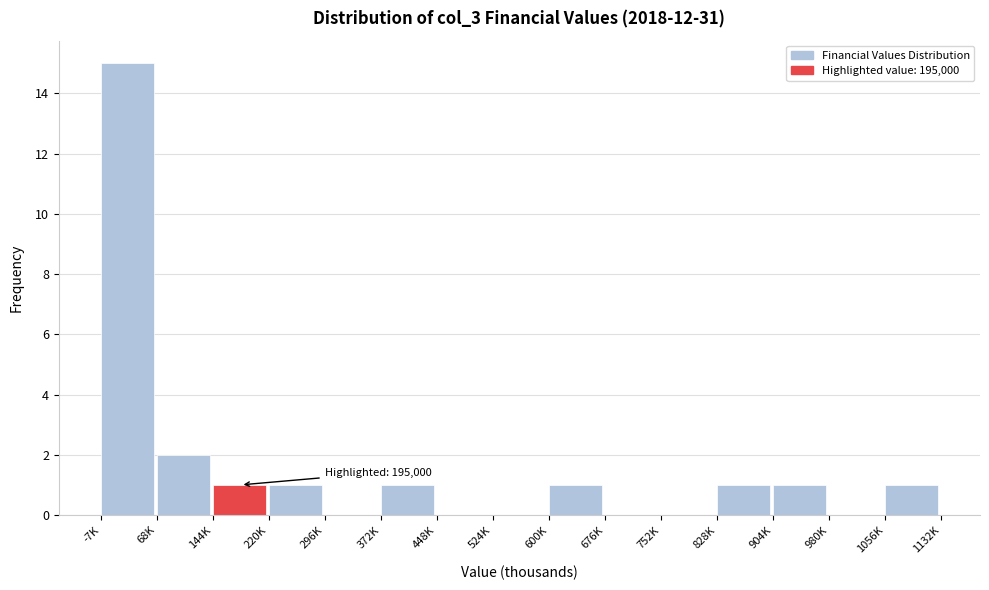

Reading left to right, transcribe all the data shown in this chart.

-7K=15	68K=2	144K=1	220K=1	296K=0	372K=1	448K=0	524K=0	600K=1	676K=0	752K=0	828K=1	904K=1	980K=0	1056K=1